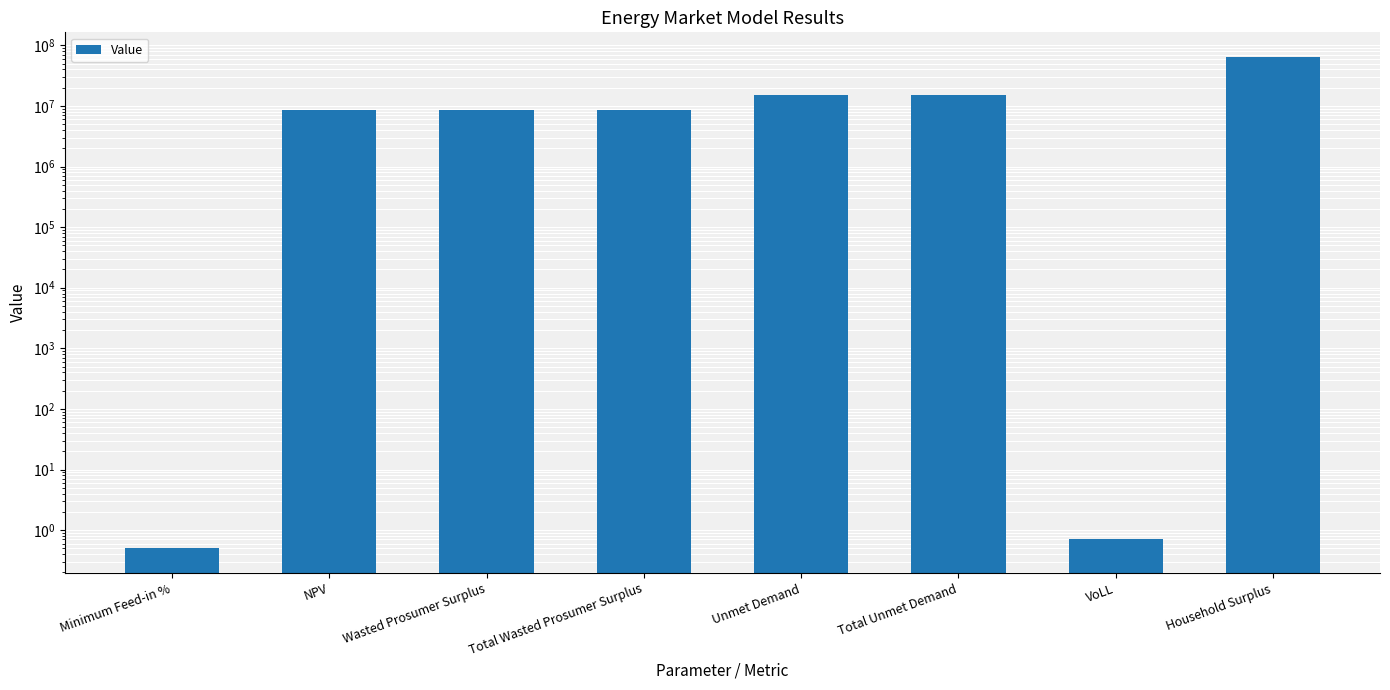

Reading left to right, list all the values displayed in this chart.

0.5	8631438.4	8509544.4	8509544.4	15198227.7	15198227.7	0.7	64423454.0